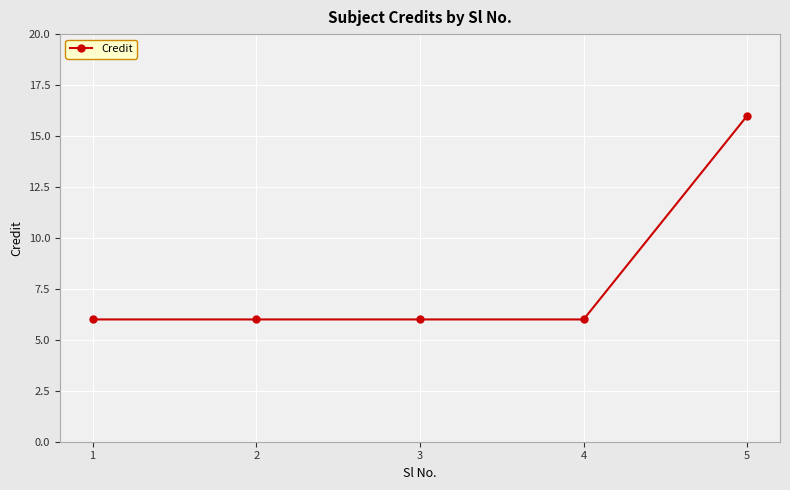

How many data points does each series have?

5